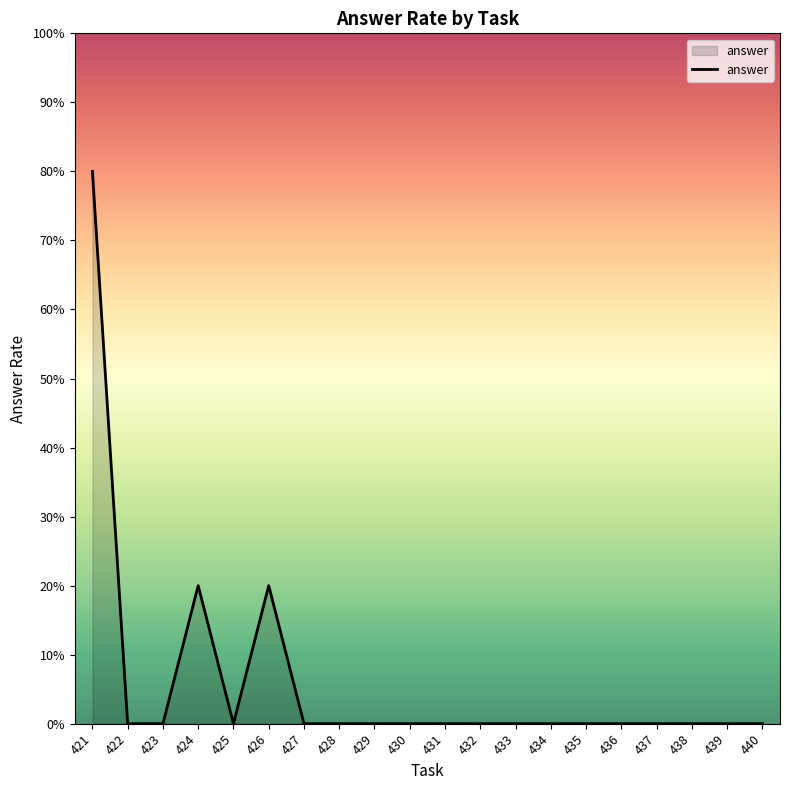

Where is the data nearest to the value 0?

422